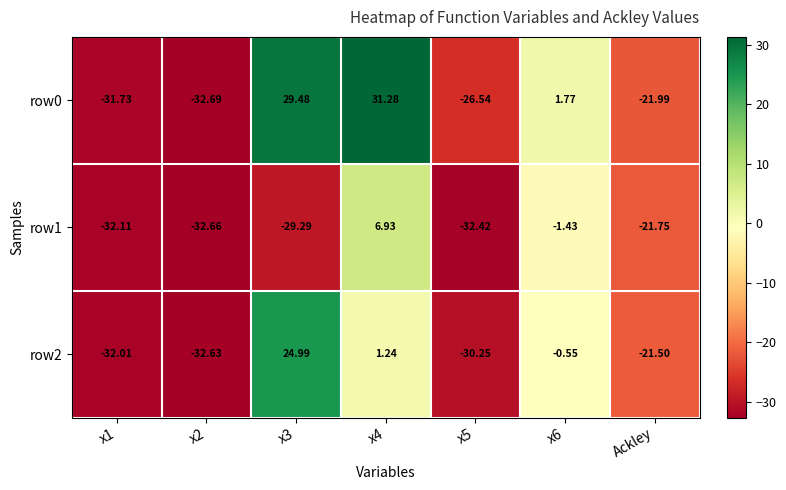

Is the value of row1 at Ackley greater than the value of row0 at x2?

Yes